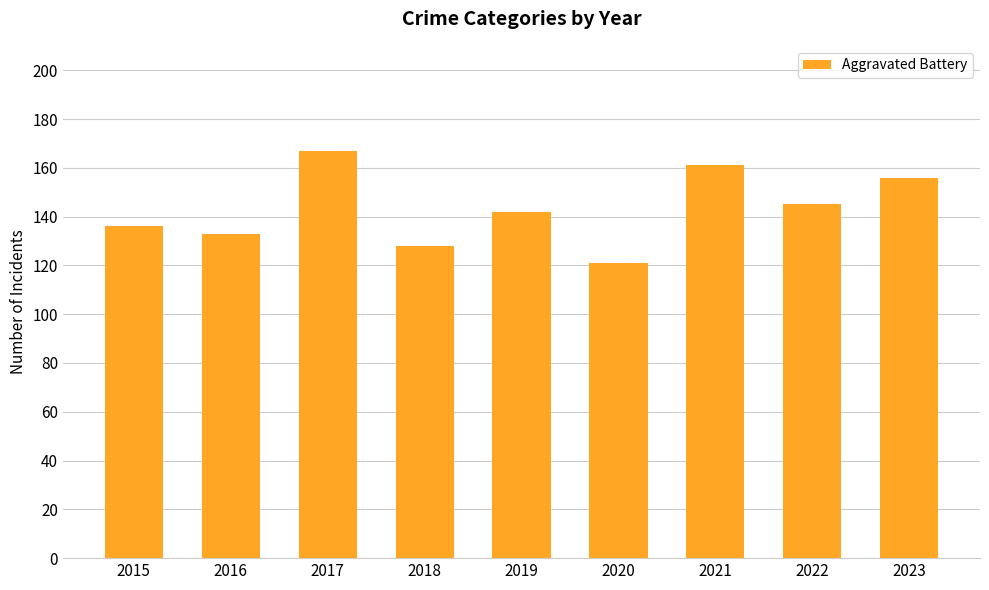

What is the difference between the second highest and second lowest values?

33